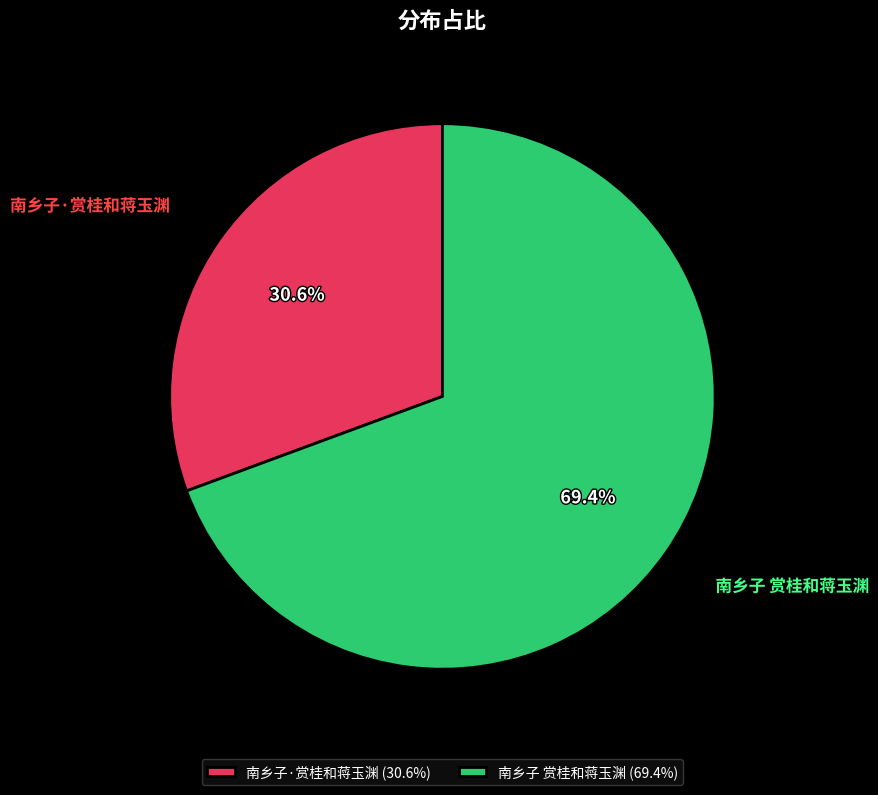

Count the number of slices in the pie.

2